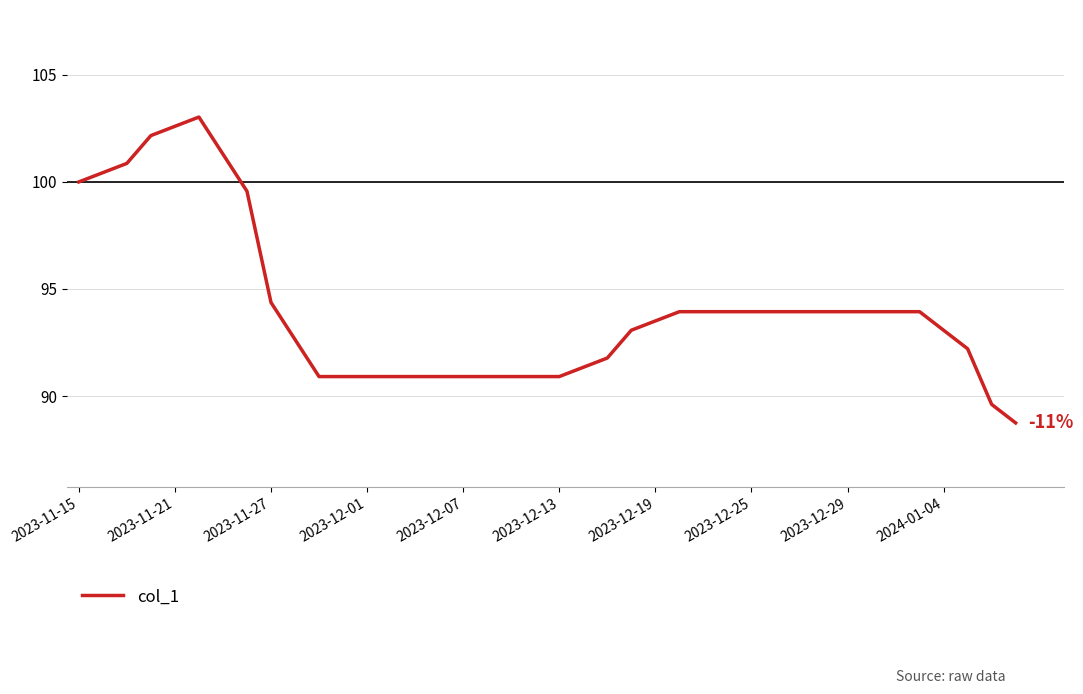

What is the minimum value shown in the chart?

88.7